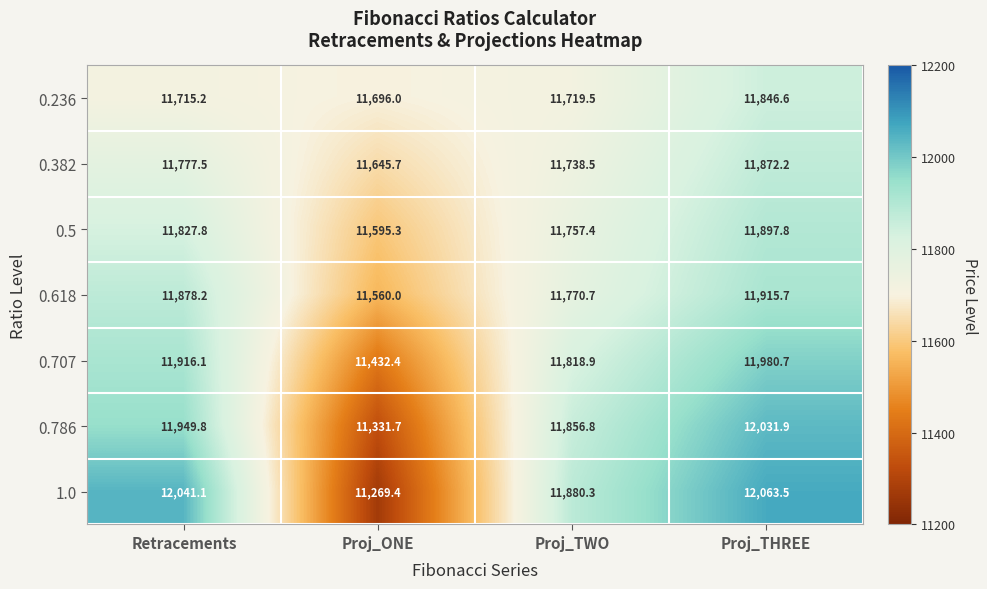

At Retracements, list the series in order from largest to smallest.

1.0, 0.786, 0.707, 0.618, 0.5, 0.382, 0.236